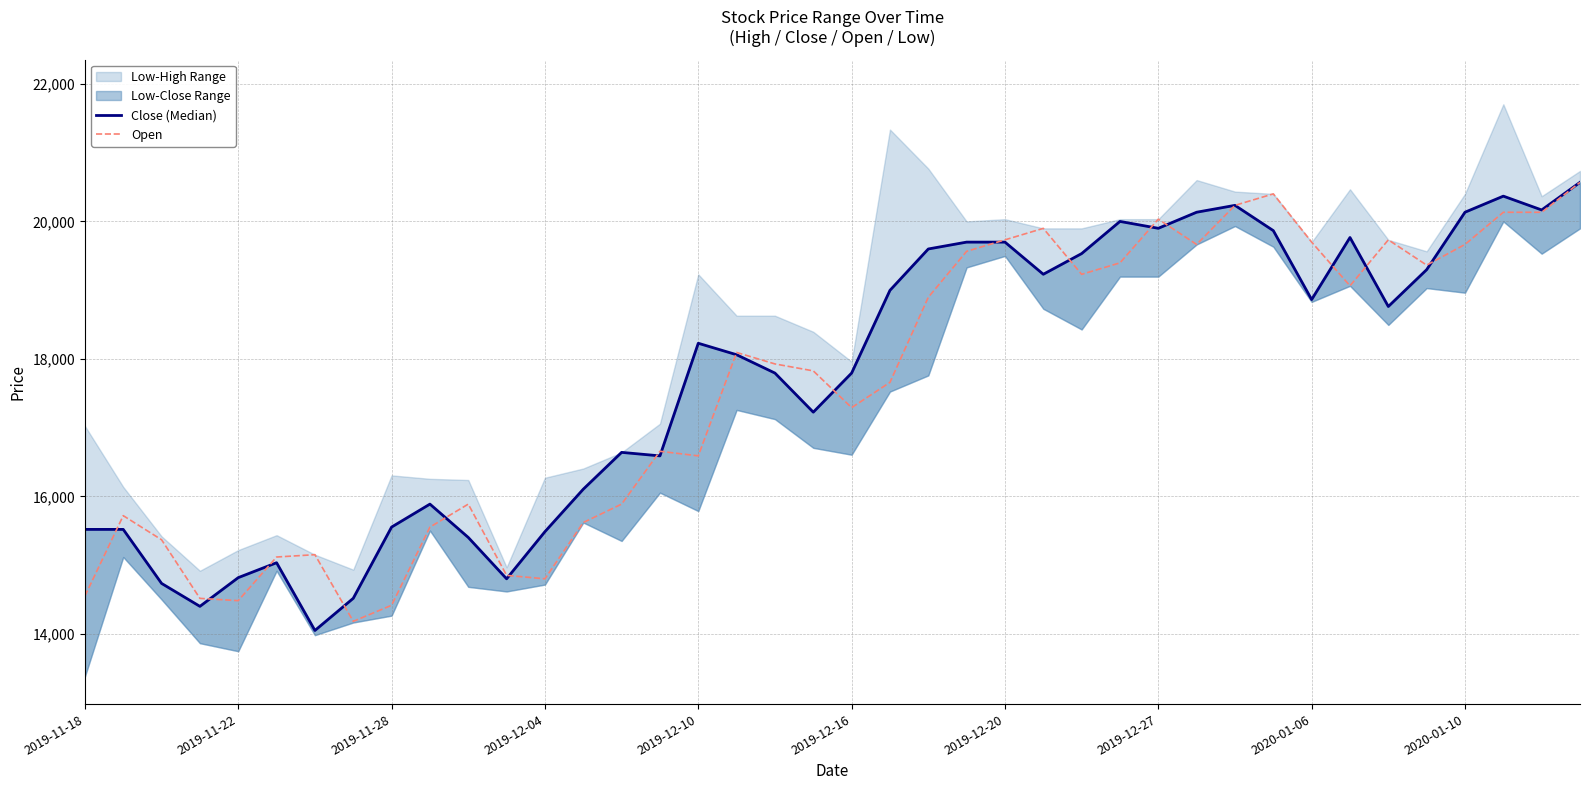

What is the lowest value of the Open series?

14181